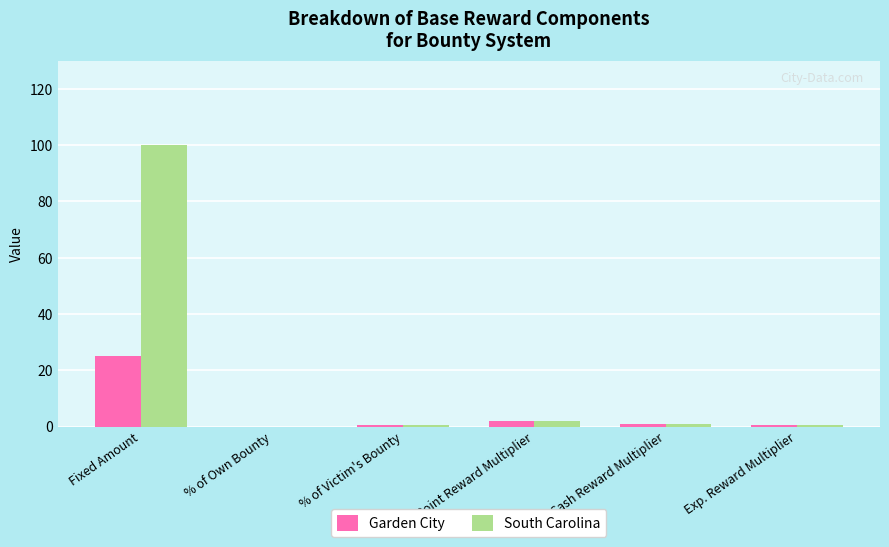

Where does the Garden City series first go above 1?

Fixed Amount